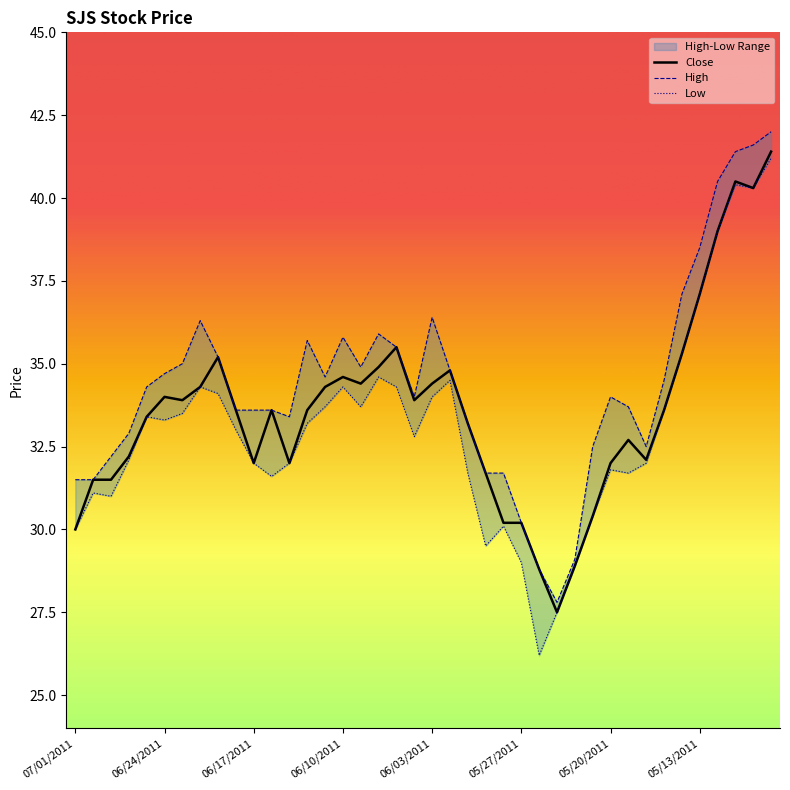

Does the chart display data point markers on the line(s)?

No